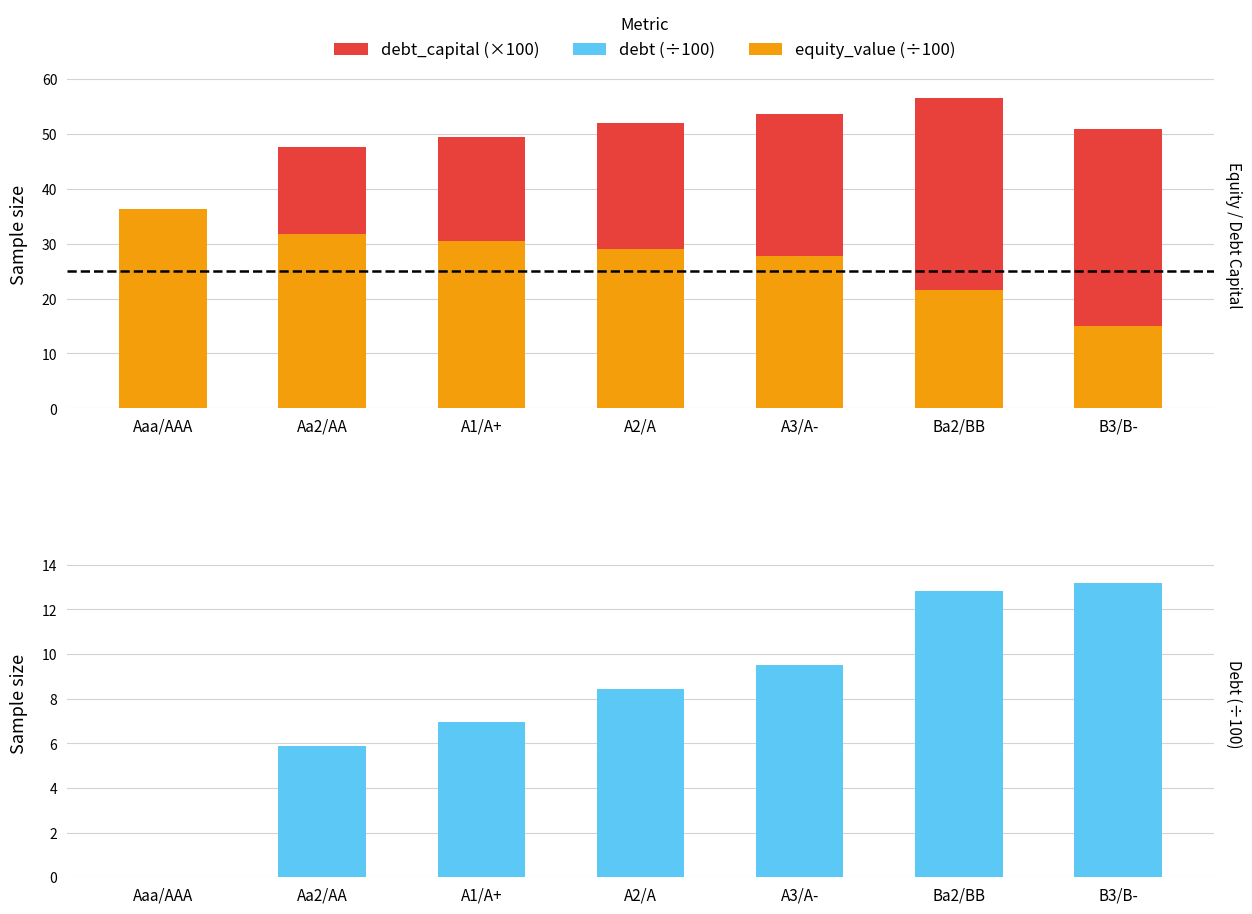

What is the highest value of the debt_capital (×100) series?

36.0